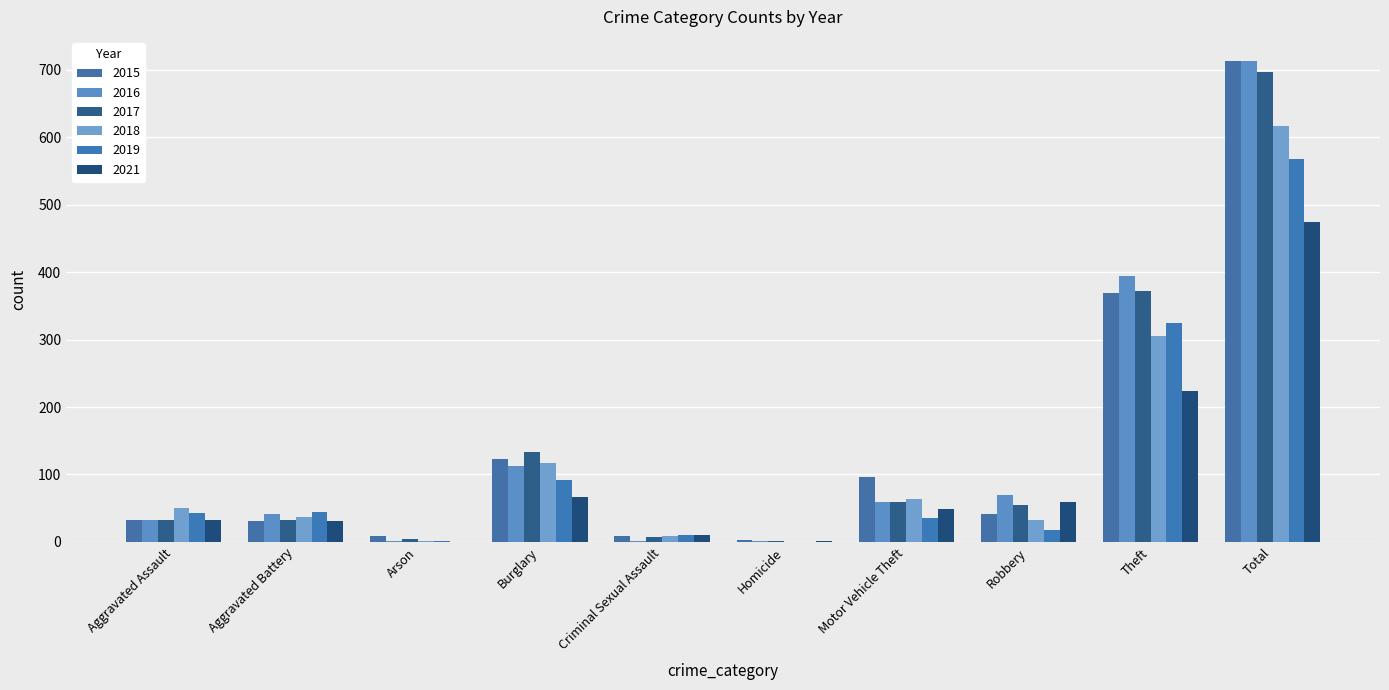

Between Total and Motor Vehicle Theft, which is larger?

Total